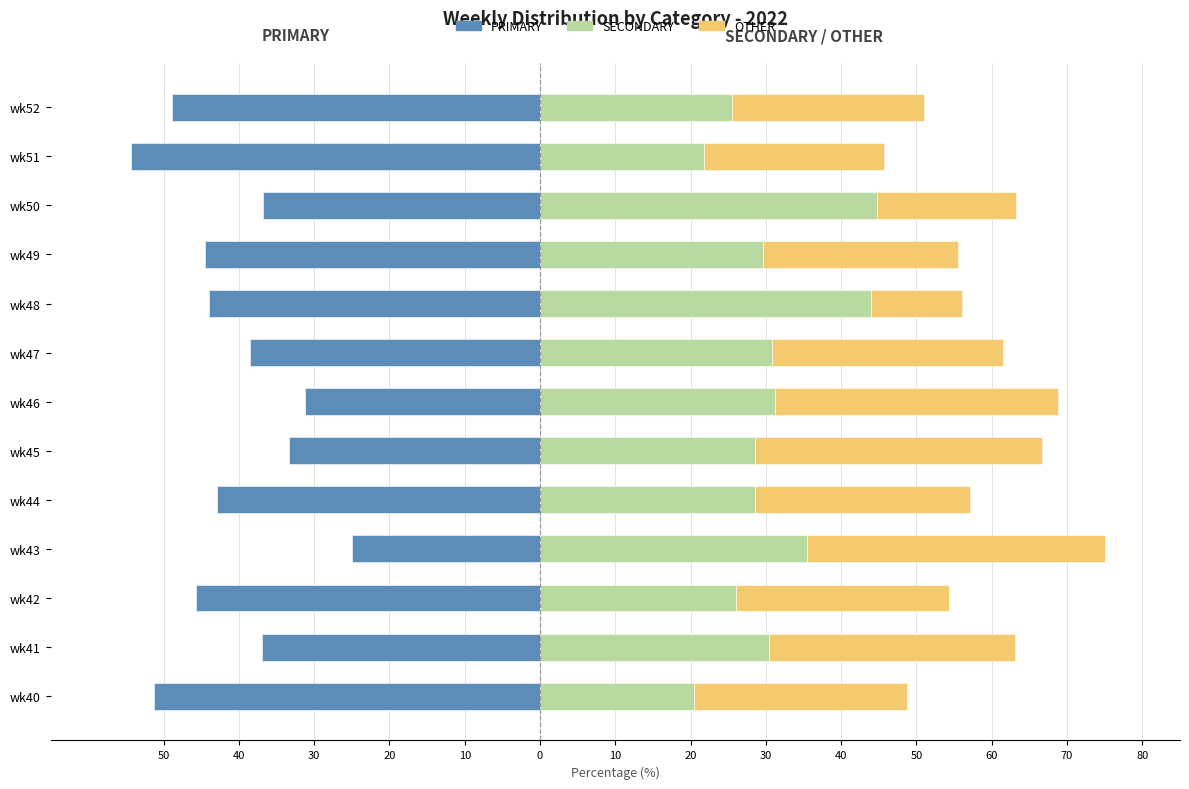

What is the minimum value for OTHER?

12.0